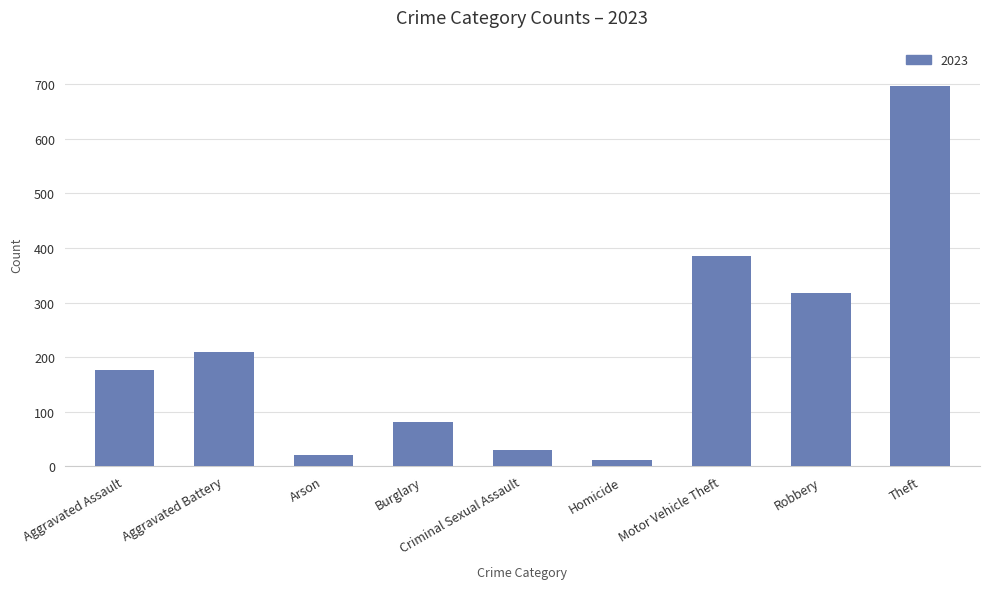

What is the change in value from Aggravated Assault to Theft?

+520